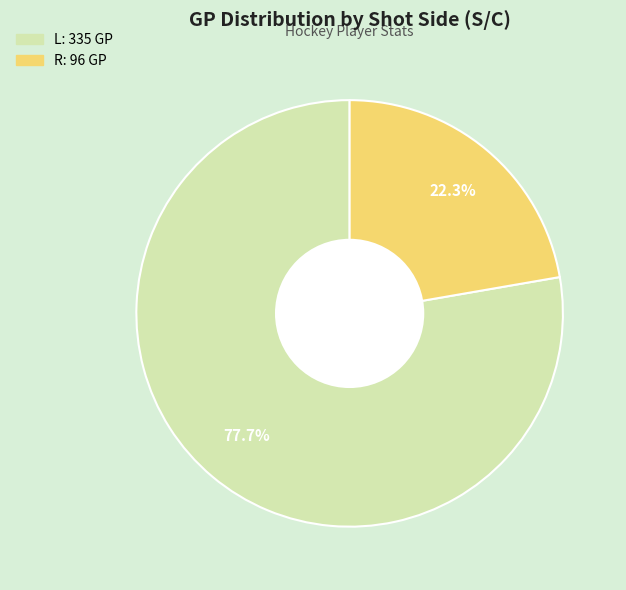

Is there a majority slice in this chart?

Yes